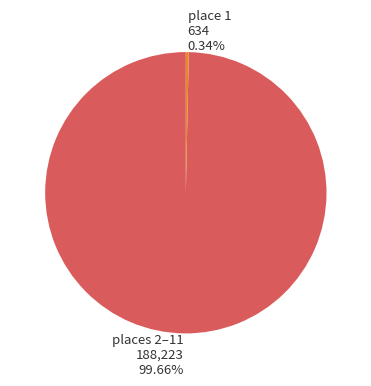

Between places 2–11 188,223 99.66% and place 1 634 0.34%, which is larger?

places 2–11 188,223 99.66%